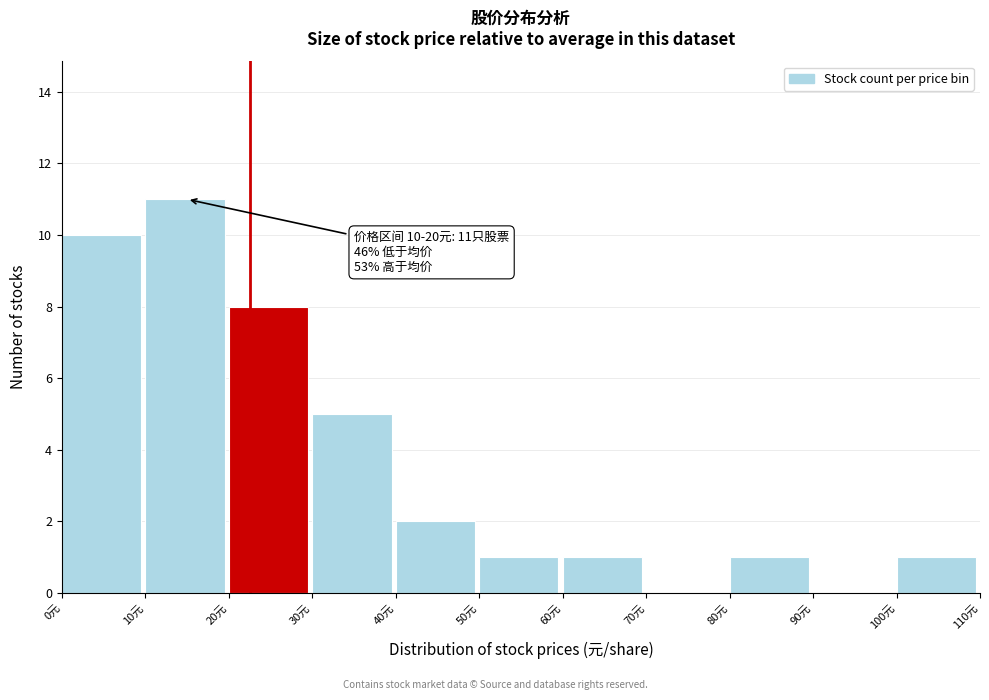

Over which range of the x-axis is the bar tallest?

10 to 20